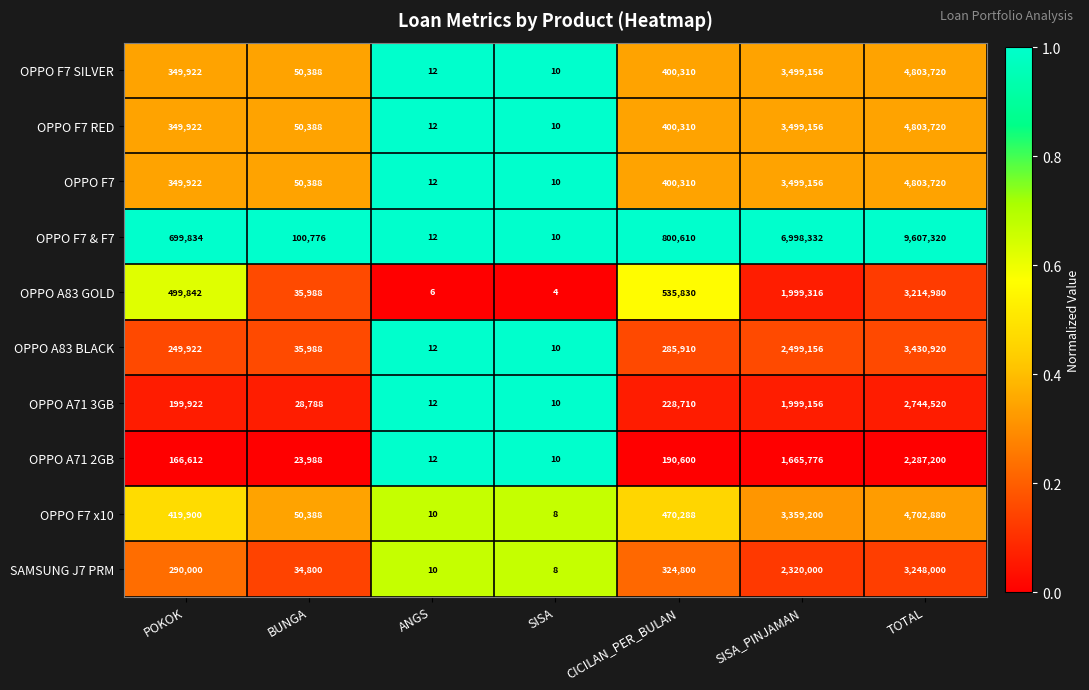

Is it true that OPPO F7 x10 equals 8 at SISA?

True